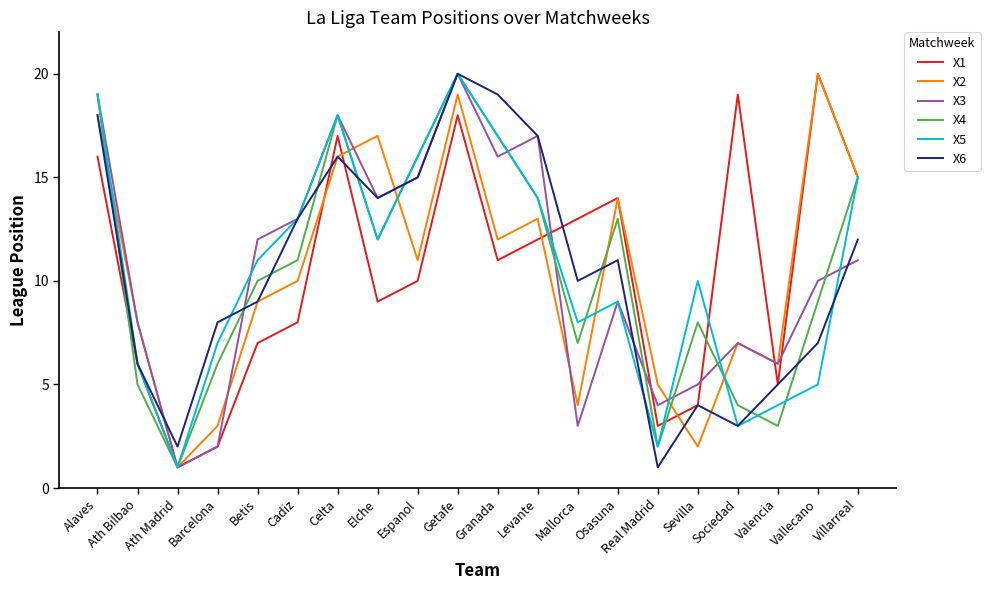

How many lines are shown in the chart?

6